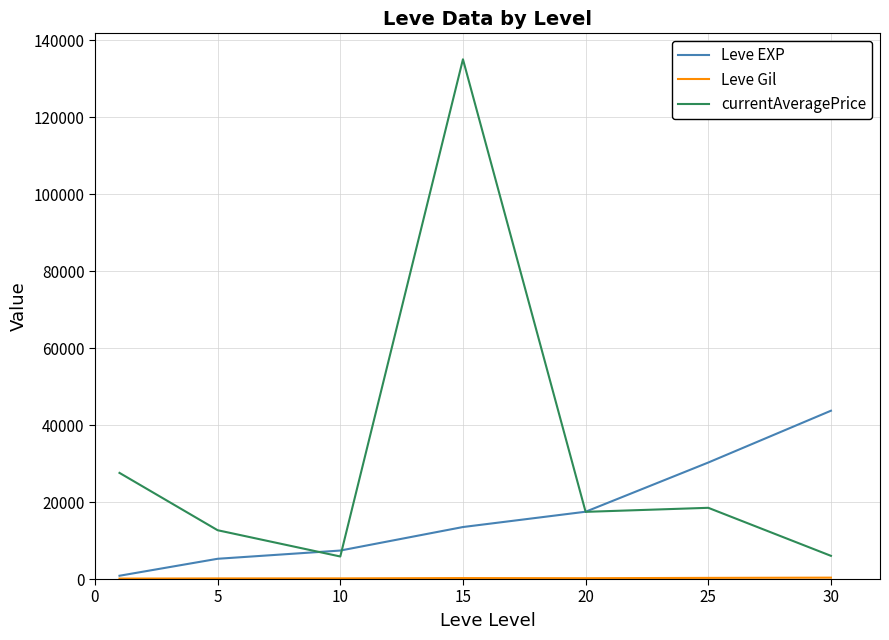

Which series has the largest total across all categories?

currentAveragePrice